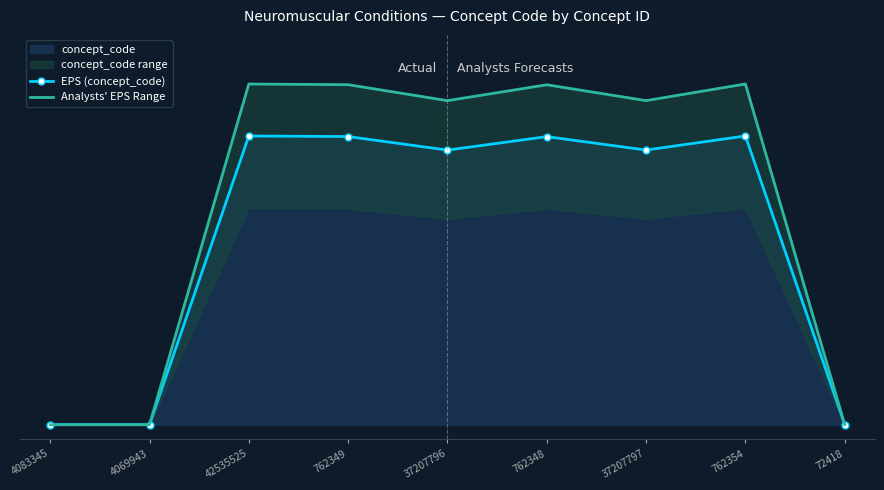

True or false: Analysts' EPS Range and EPS (concept_code) cross at least once.

False